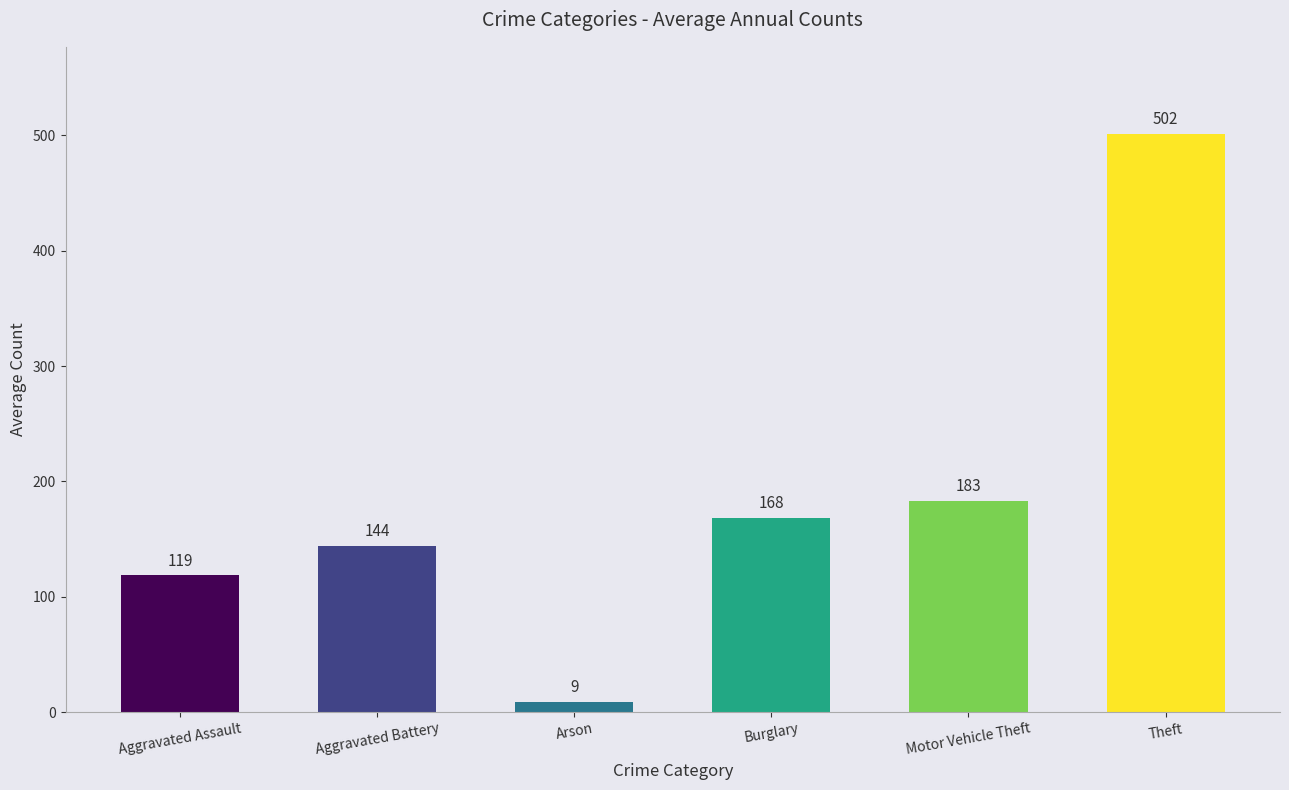

Which label corresponds to the smallest value in the chart?

Arson